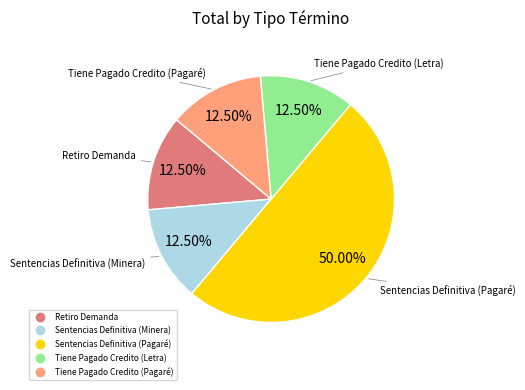

To the nearest percent, what is the combined percentage of Sentencias Definitiva (Pagaré) and Sentencias Definitiva (Minera)?

62%